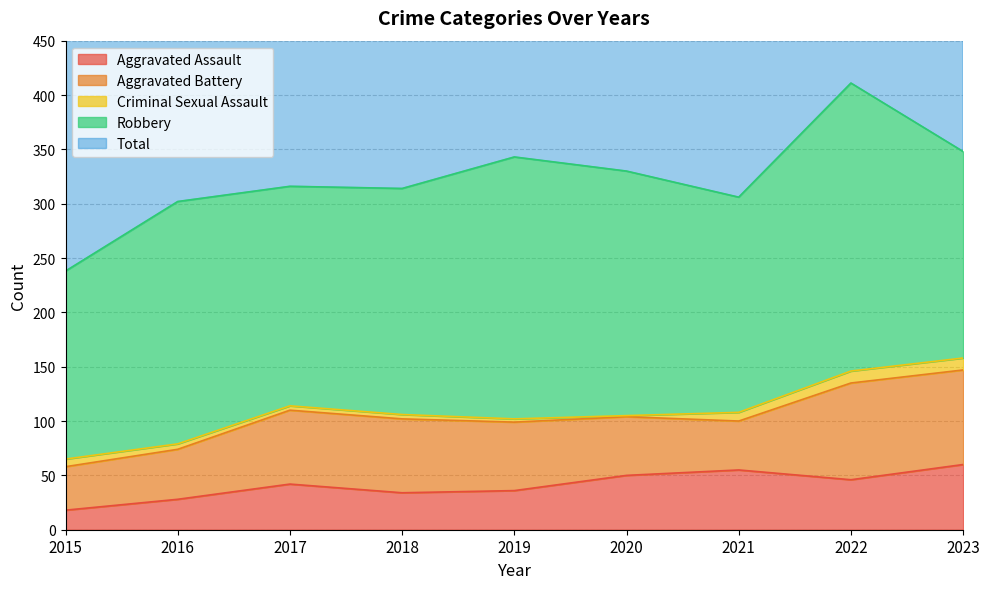

Read the Aggravated Battery value at 2017.

68